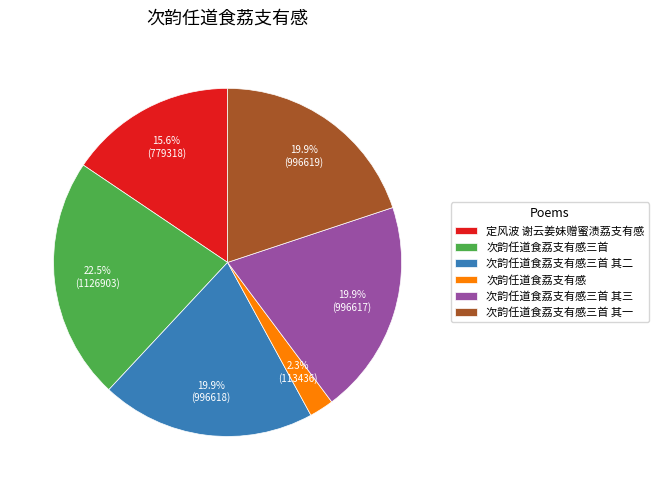

To the nearest percent, what is the difference between the largest and smallest slice percentages?

20%